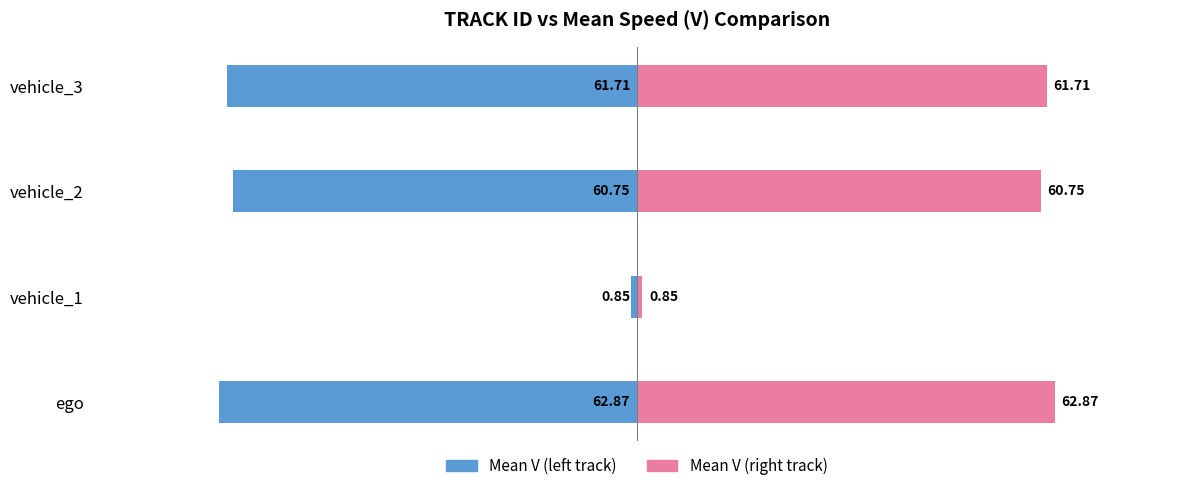

How many values in the Mean V (left track) series exceed -60?

1